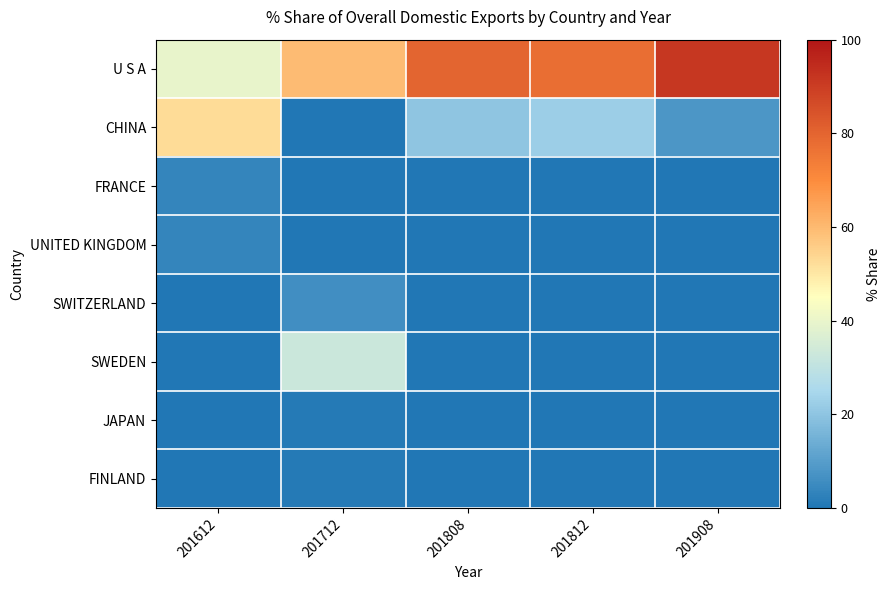

At which category is the sum across all series the highest?

201612